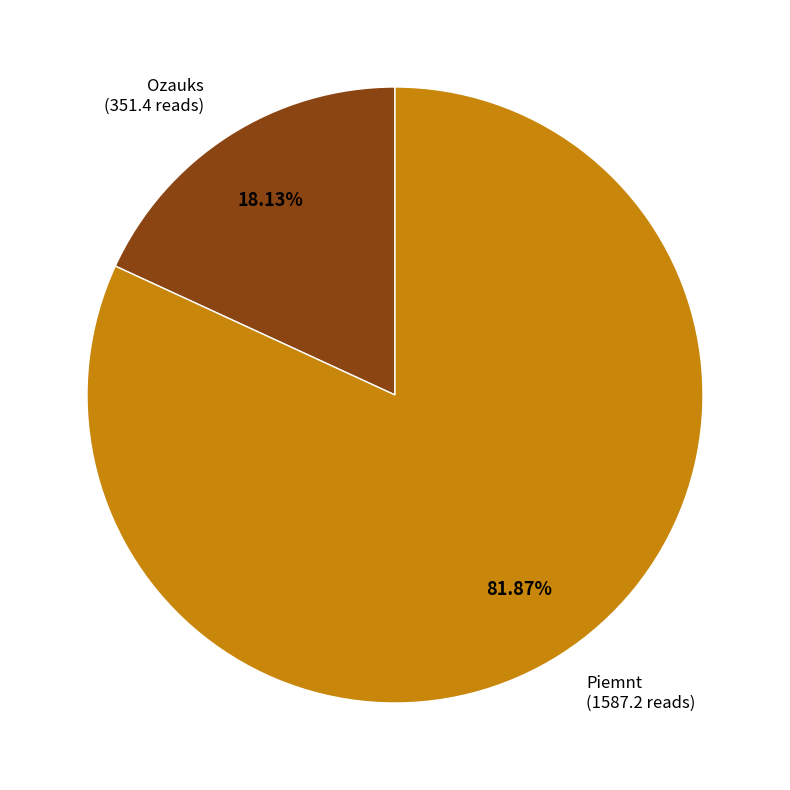

Is there a majority slice in this chart?

Yes